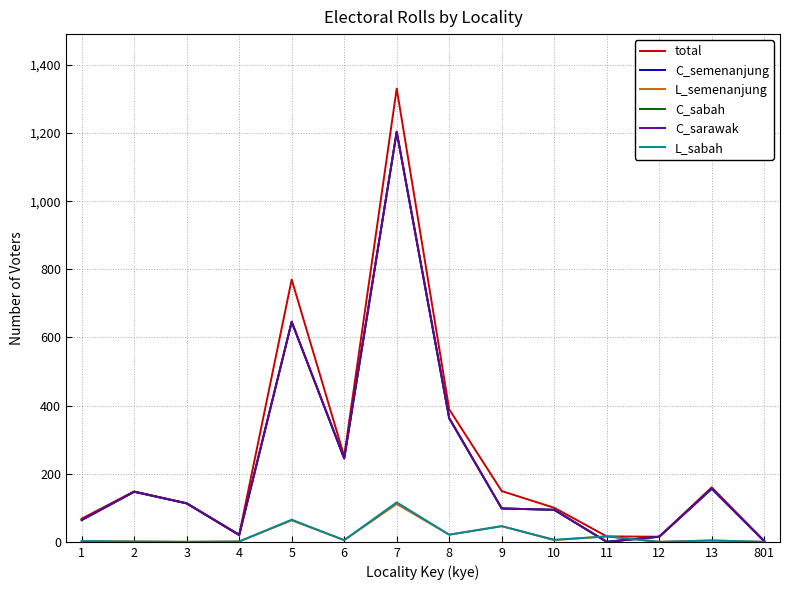

What is the difference between the highest and lowest values at 5?

707